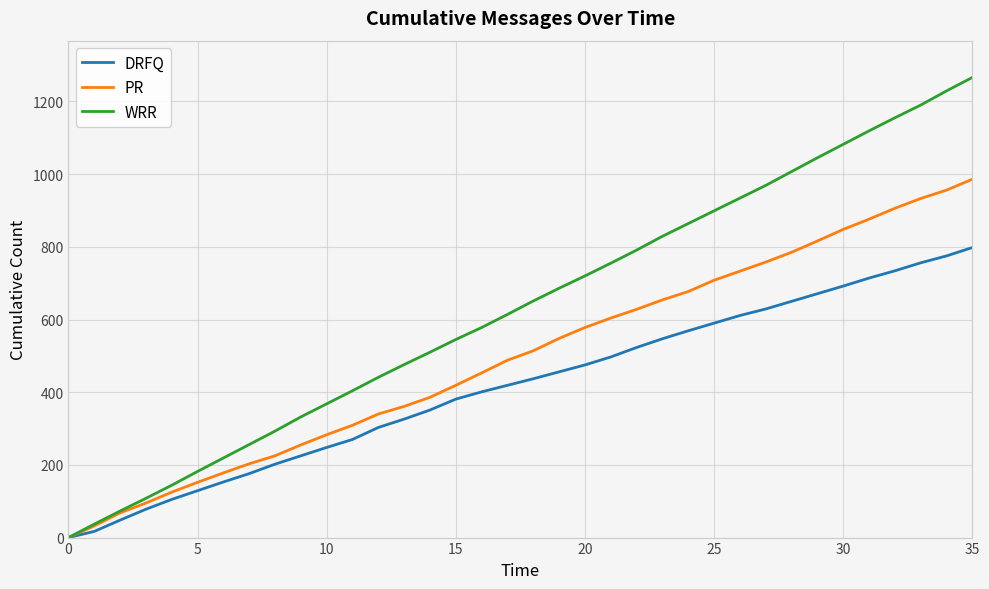

What is the difference between the second highest and minimum values in the WRR series?

1229